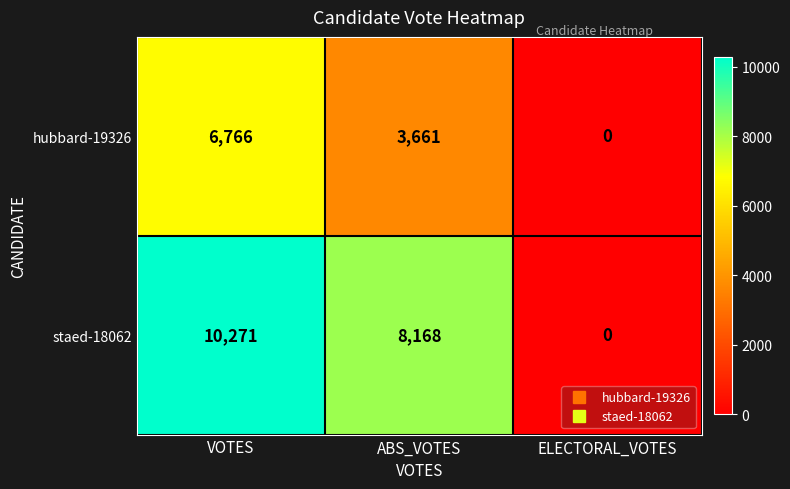

How many staed-18062 values are between 0 and 10271?

3